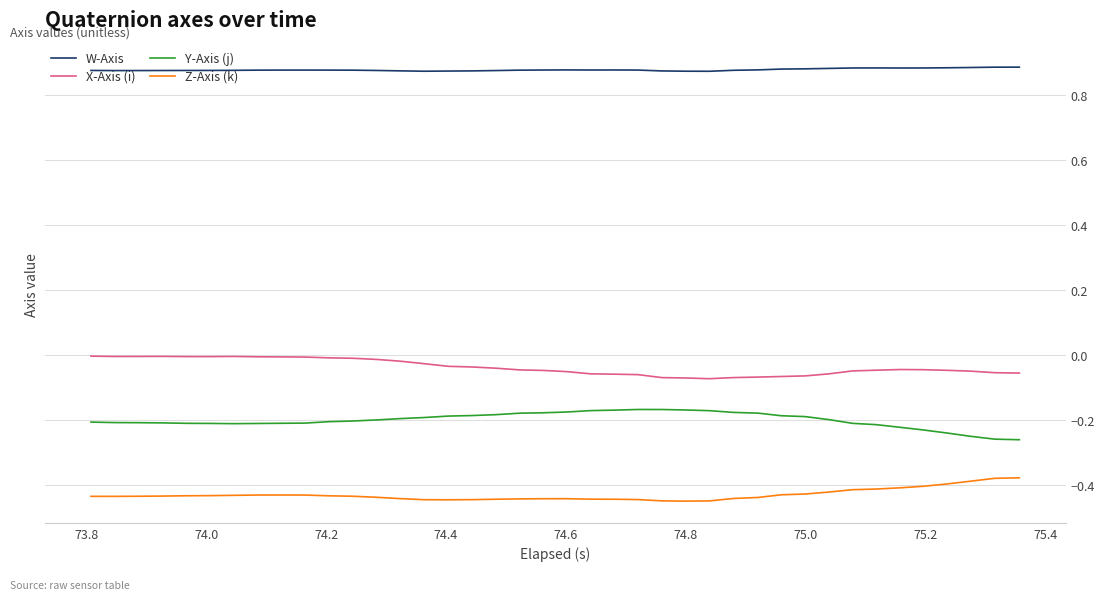

Which series has the largest total across all categories?

W-Axis